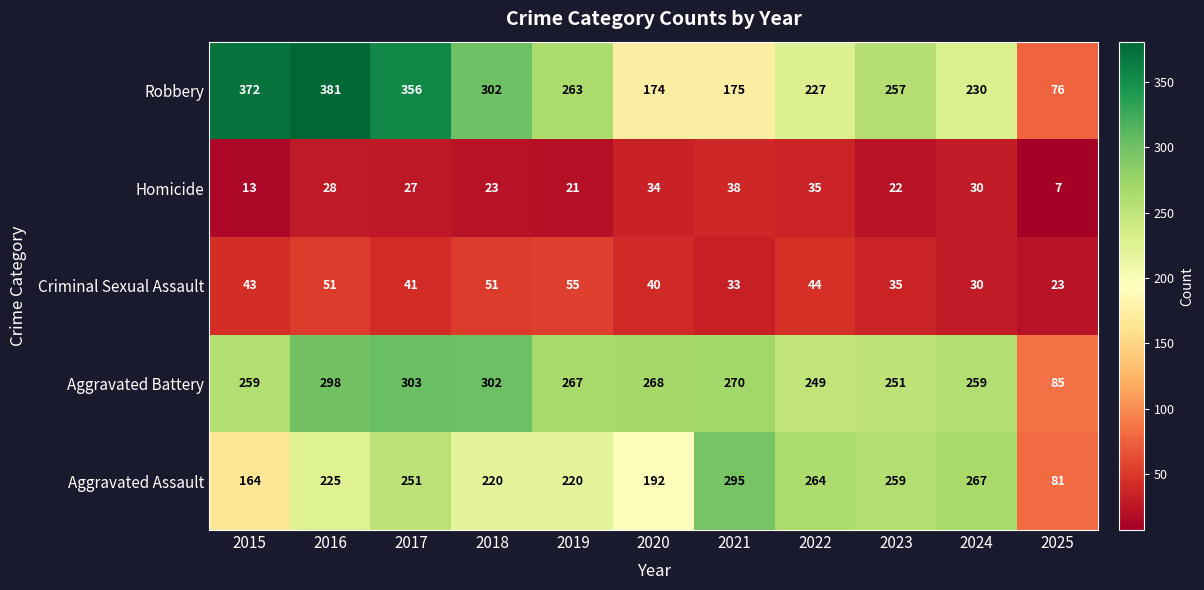

How many data points in Criminal Sexual Assault are less than 41?

5